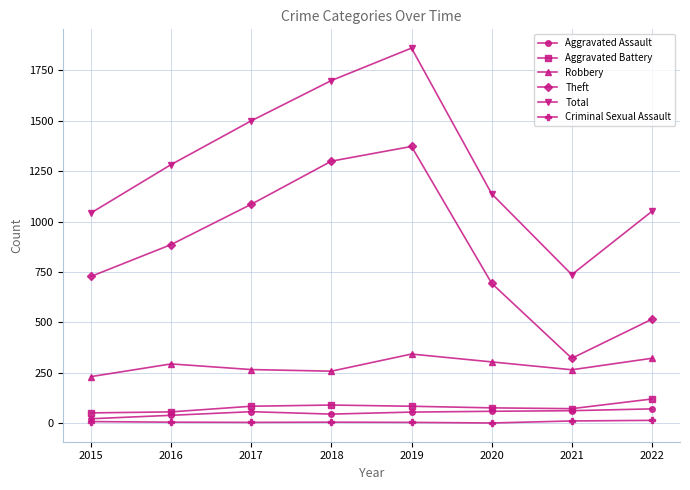

What is the total value across all series at 2020?

2272